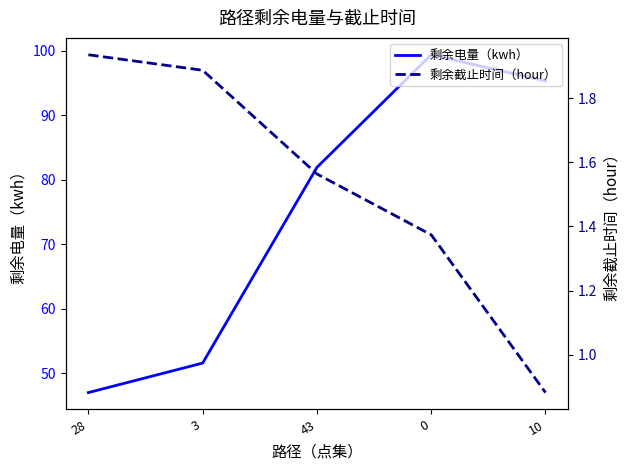

True or false: 剩余电量（kwh） and 剩余截止时间（hour） intersect in this chart.

False